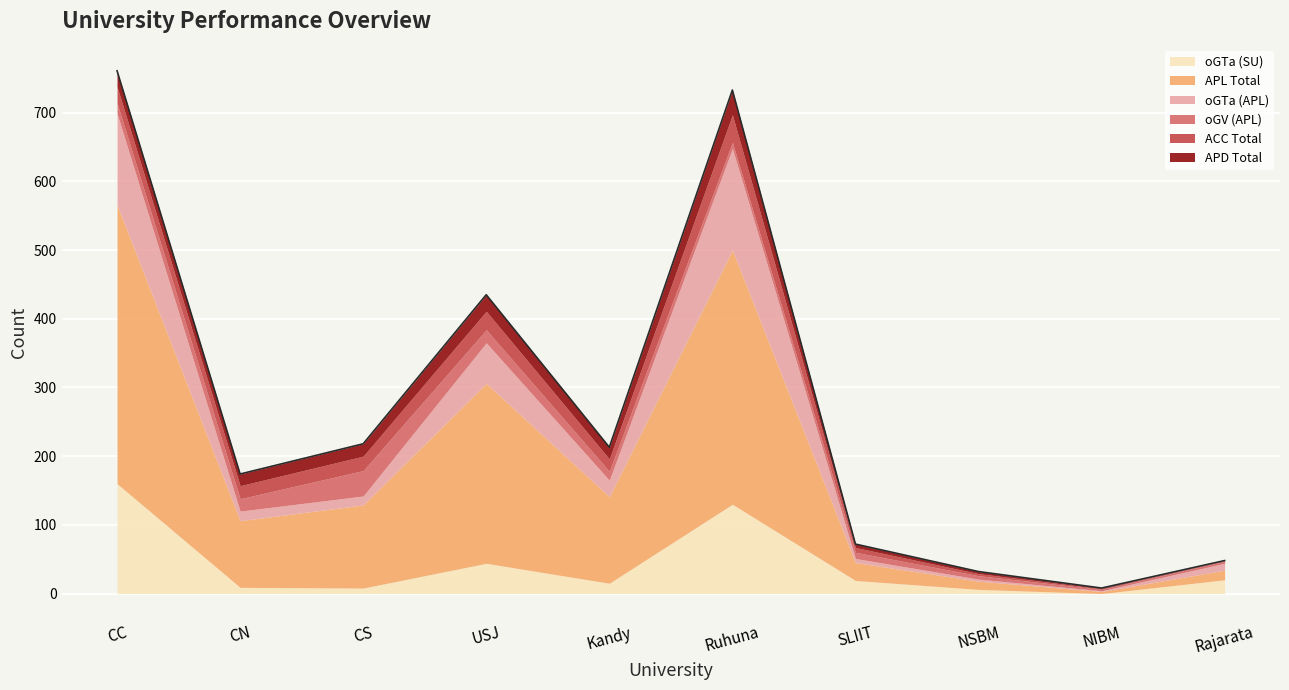

What is the label of the 9th point from the left?

NIBM